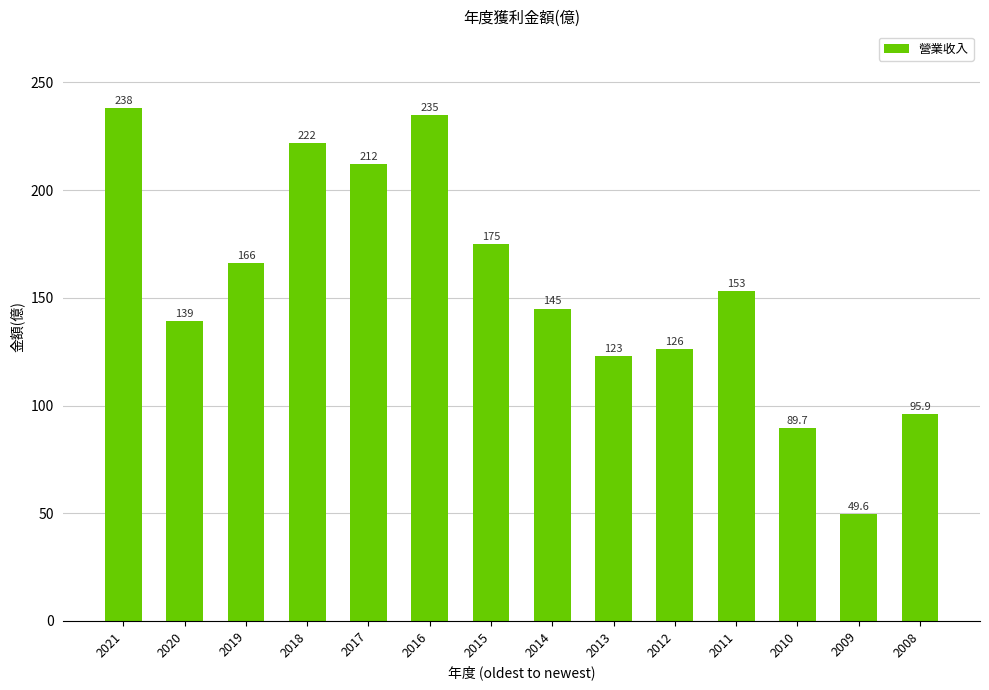

List the labels in order of value, largest first.

2021, 2016, 2018, 2017, 2015, 2019, 2011, 2014, 2020, 2012, 2013, 2008, 2010, 2009